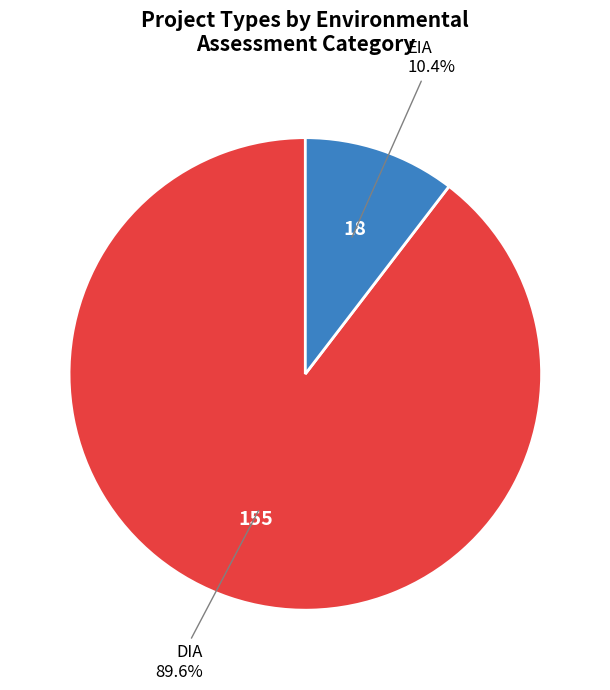

Is there a majority slice in this chart?

Yes